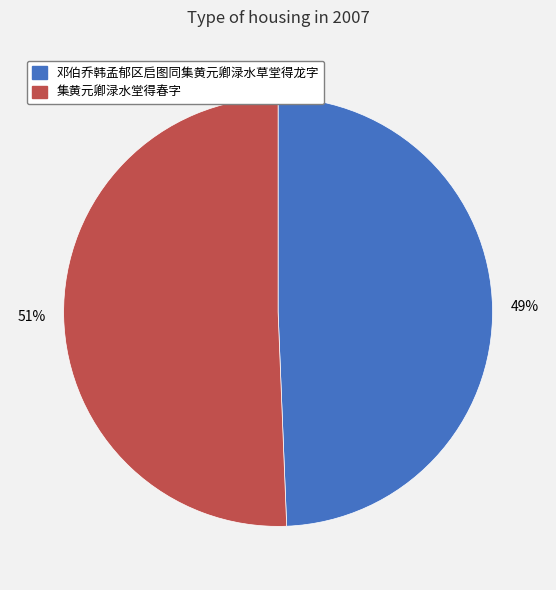

True or false: 邓伯乔韩孟郁区启图同集黄元卿渌水草堂得龙字 accounts for 49% of the total.

True